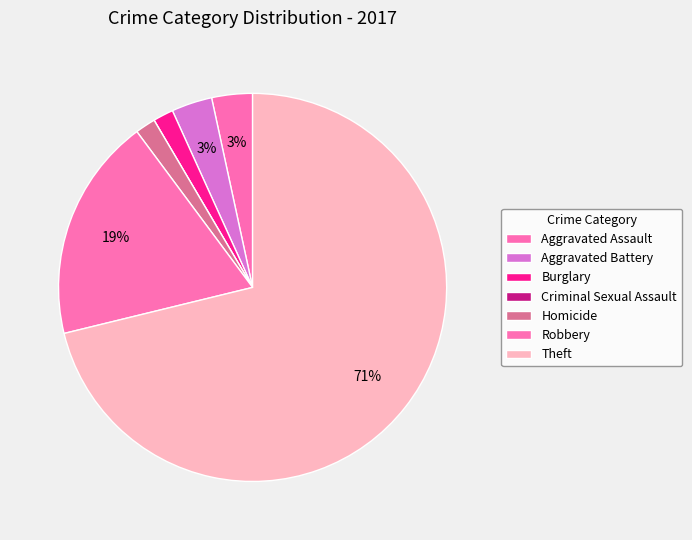

What is the largest slice in the pie chart?

Theft